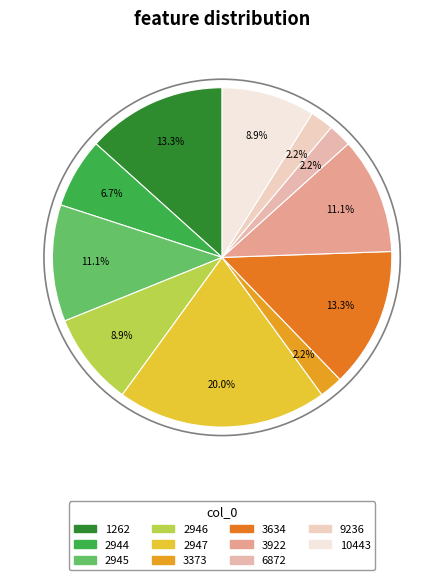

Does any single category account for the majority?

No